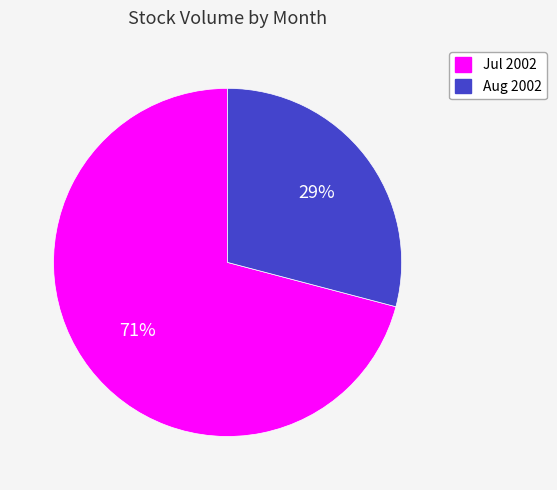

Which has a higher value, Jul 2002 or Aug 2002?

Jul 2002